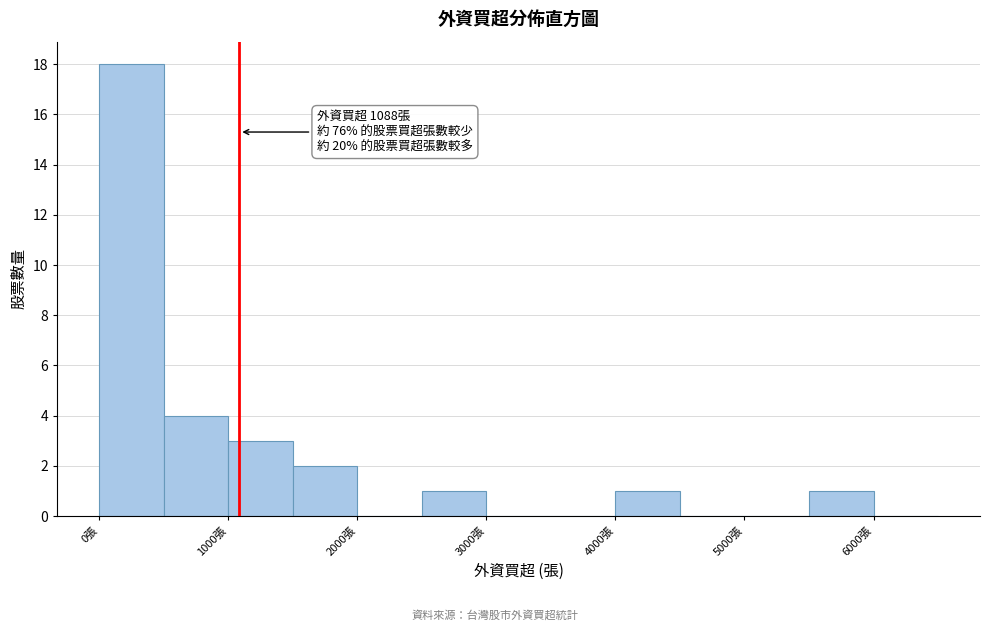

Over which range of the x-axis is the bar tallest?

0 to 500